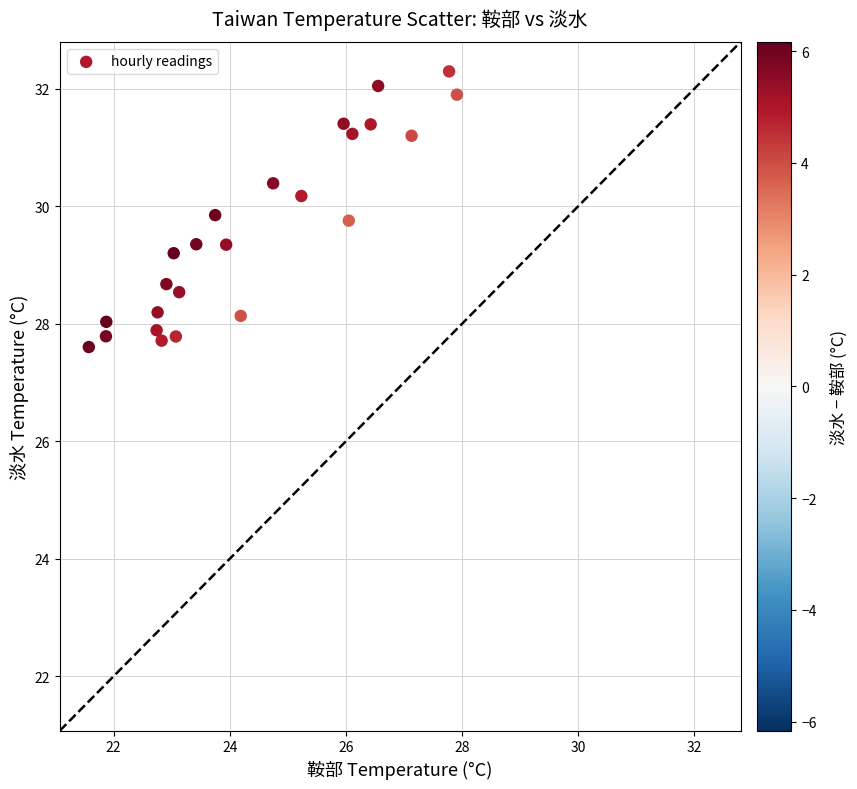

What Y value in the scatter plot is closest to 29?

29.2